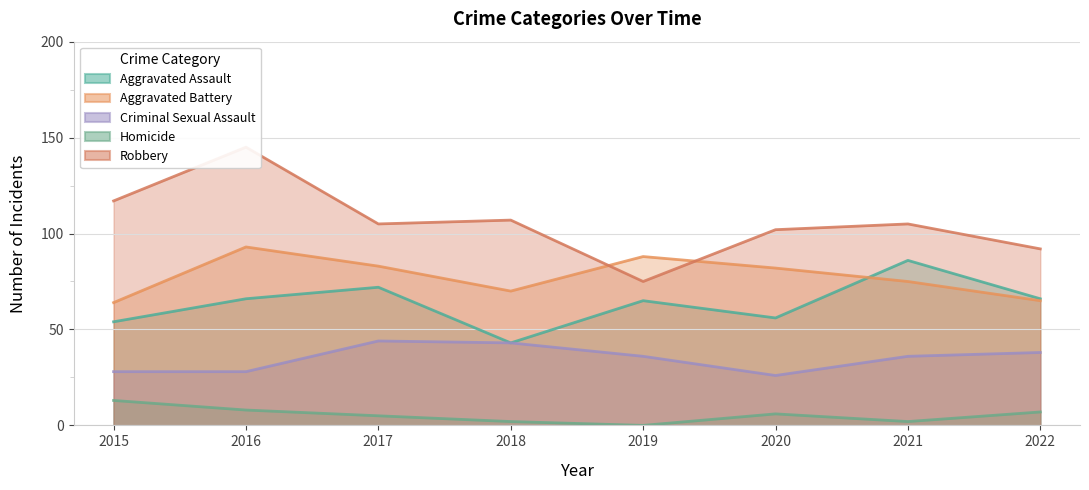

True or false: Criminal Sexual Assault has more than 1 points higher than both neighbors.

False